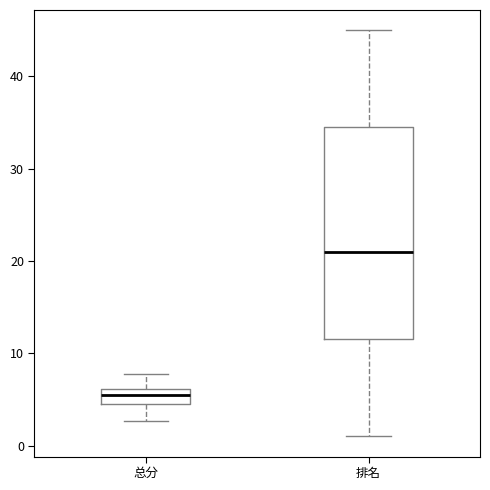

Comparing the boxes themselves (not the whiskers), which one is the tallest?

排名